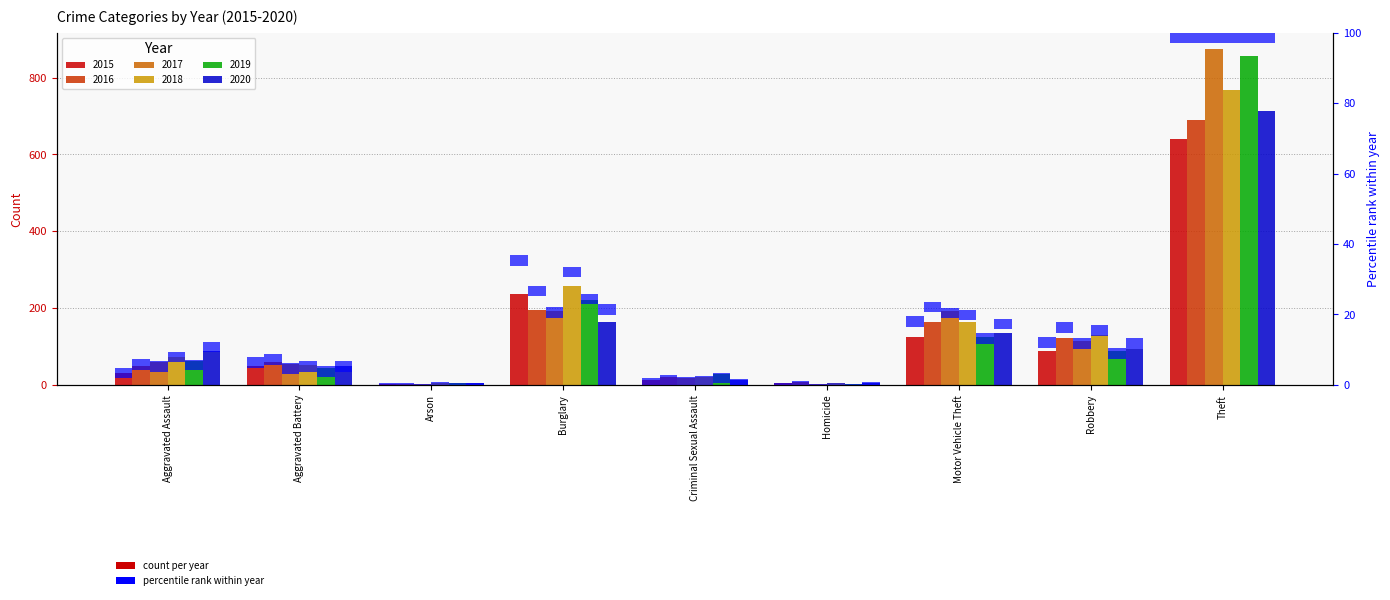

Which series has the largest total across all categories?

2017